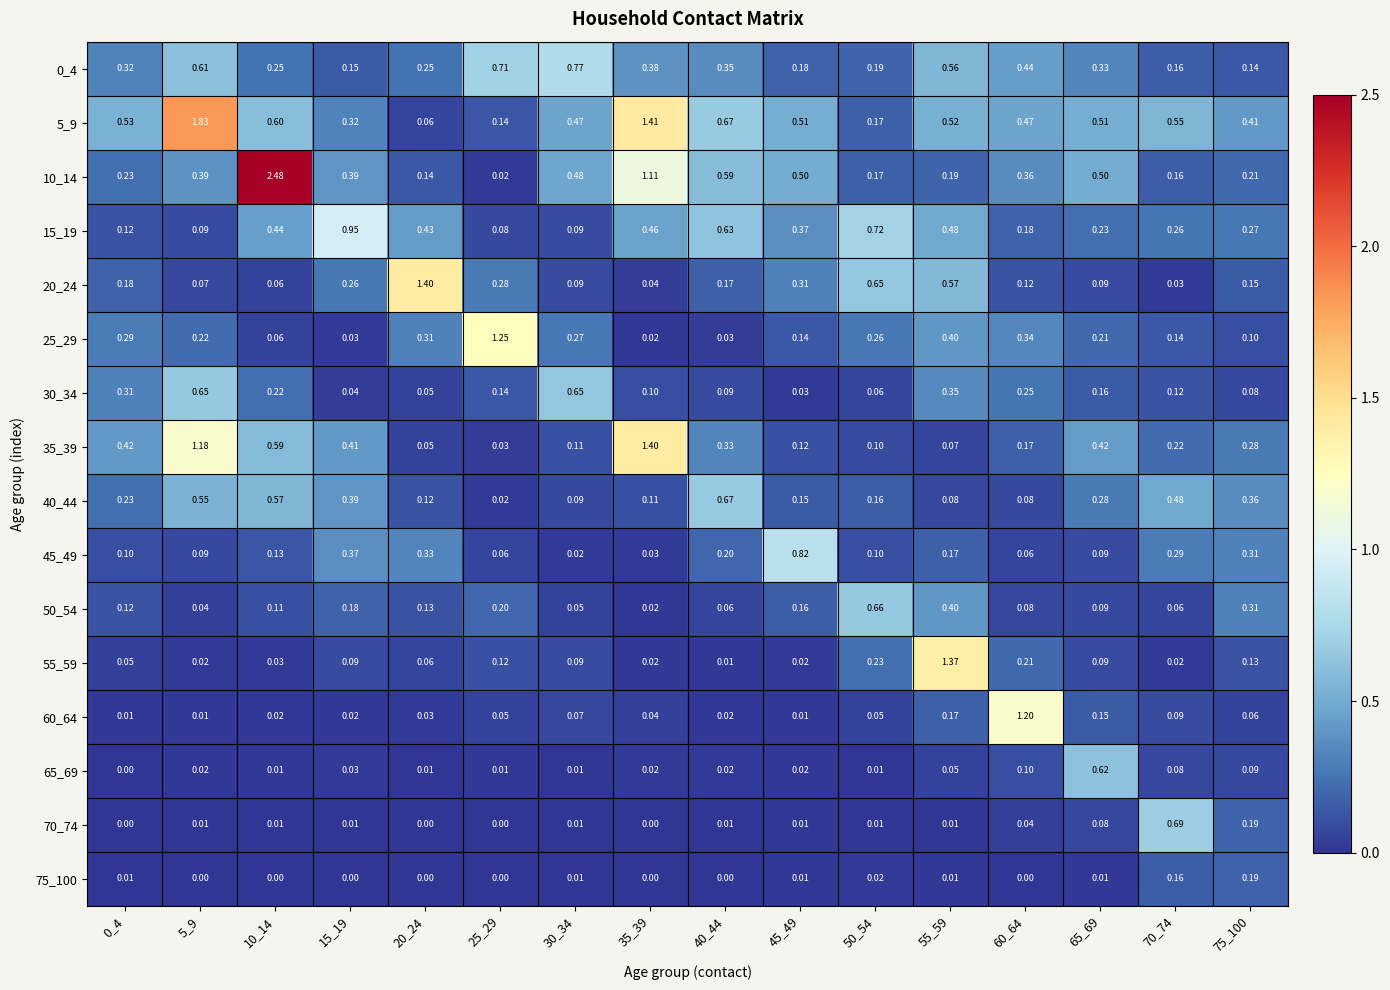

Is the value of 55_59 at 35_39 greater than the value of 0_4 at 75_100?

No